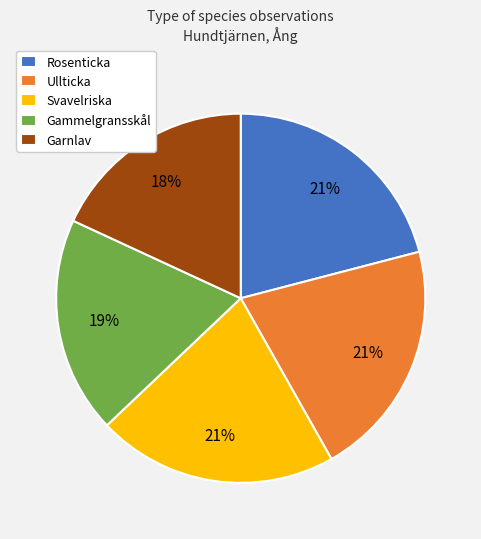

Is it true that Gammelgransskål is 19% of the pie?

True